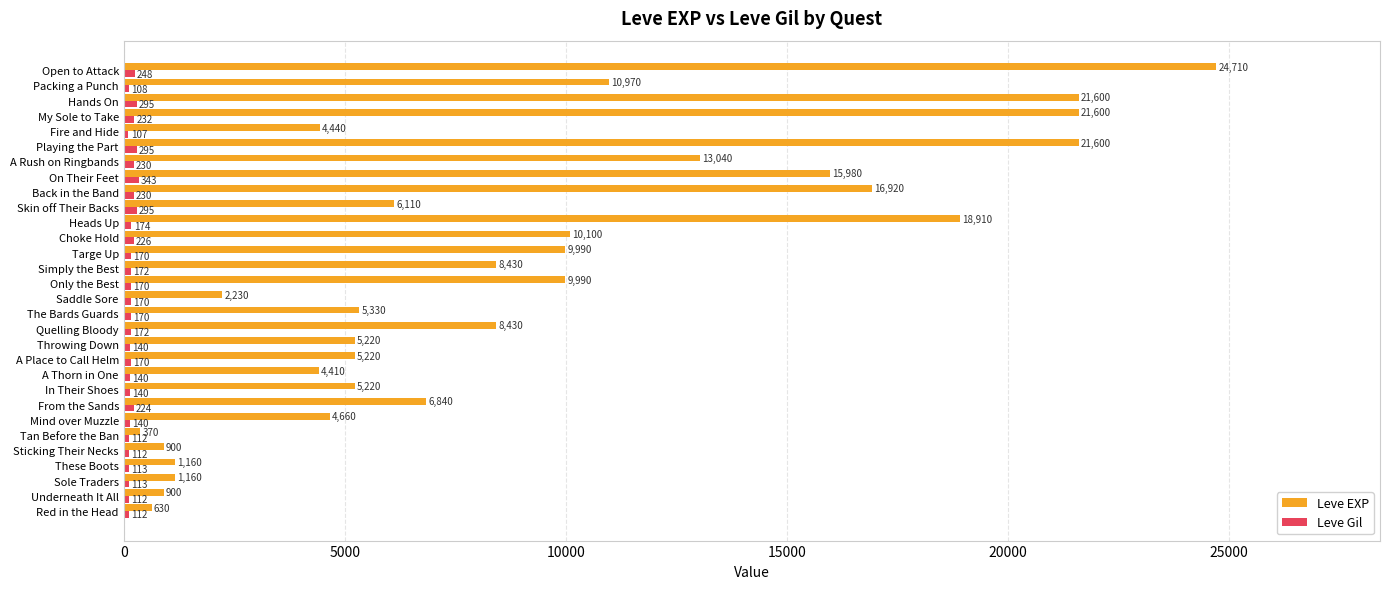

Where is Leve Gil nearest to the value 225?

From the Sands